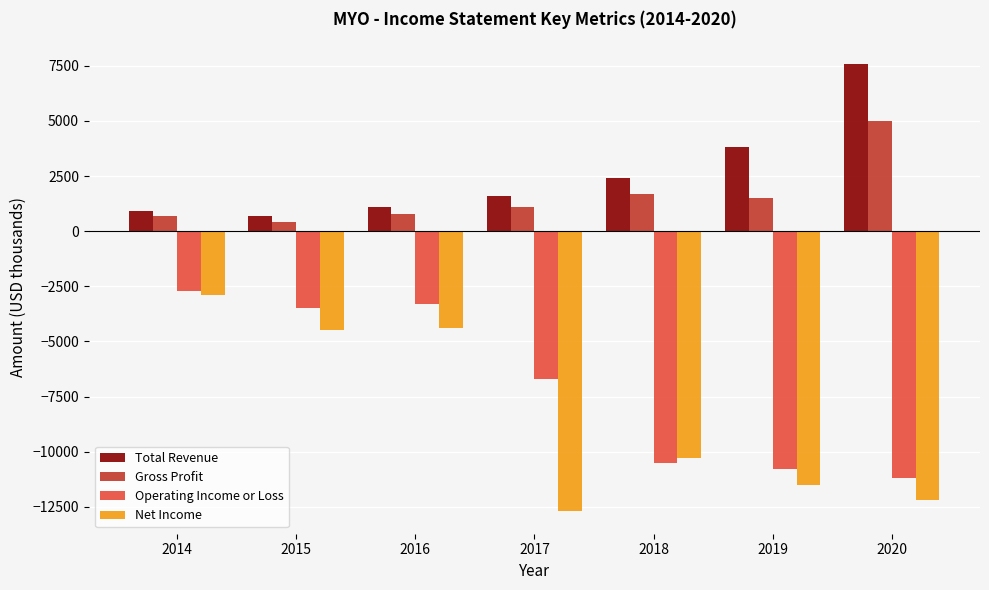

What is the smallest value displayed?

-12700